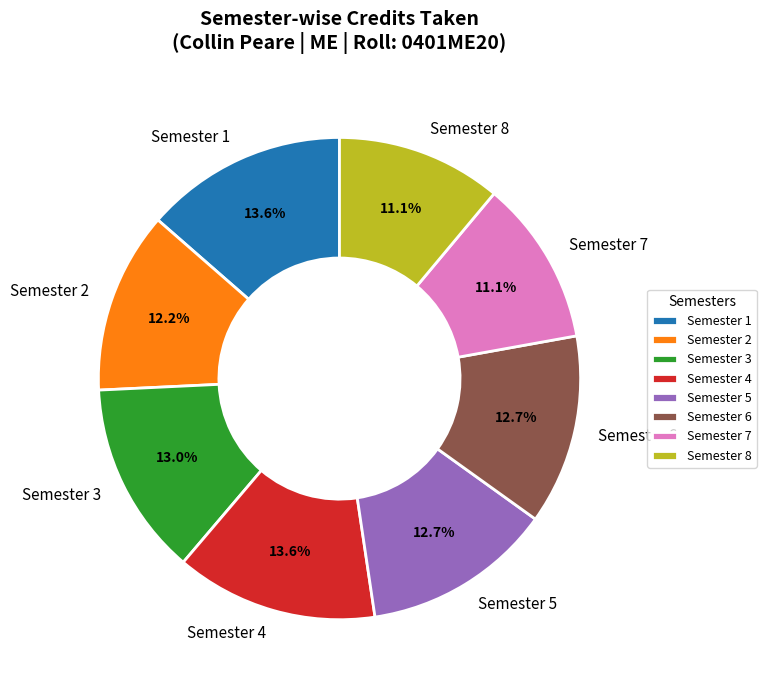

To the nearest percent, what portion does Semester 4 represent?

14%